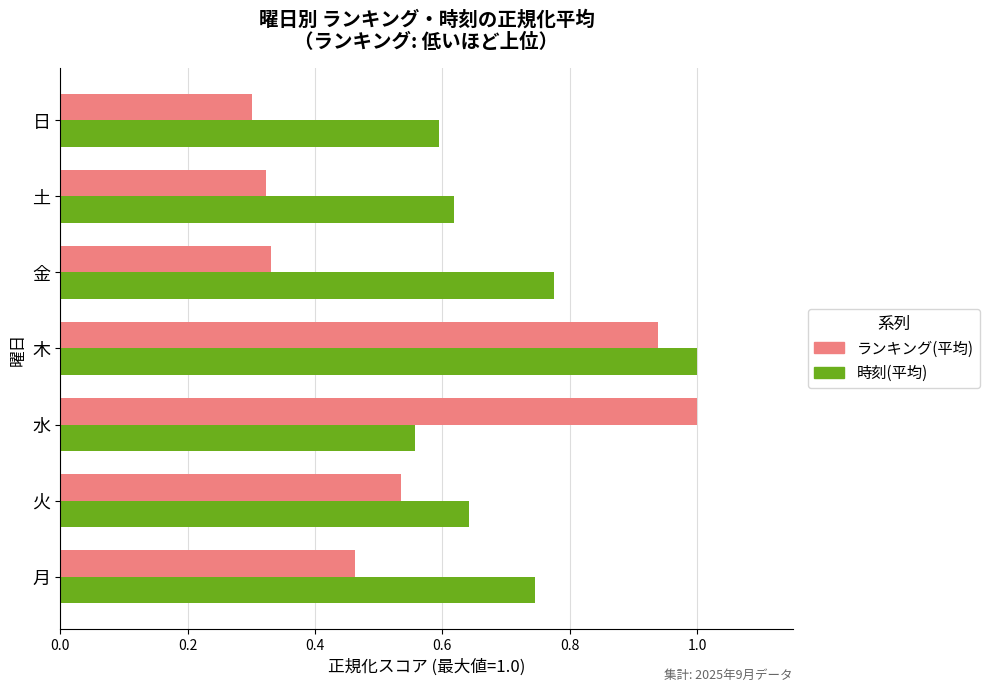

Which label corresponds to the smallest value in the chart?

日